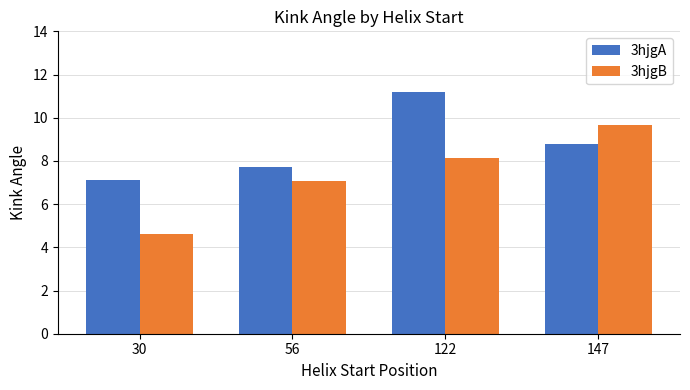

What are all the series names shown in the legend?

3hjgA, 3hjgB